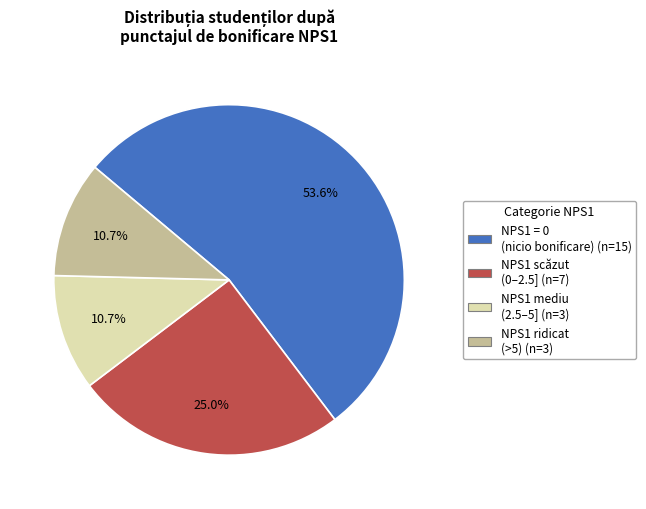

Is there a majority slice in this chart?

Yes